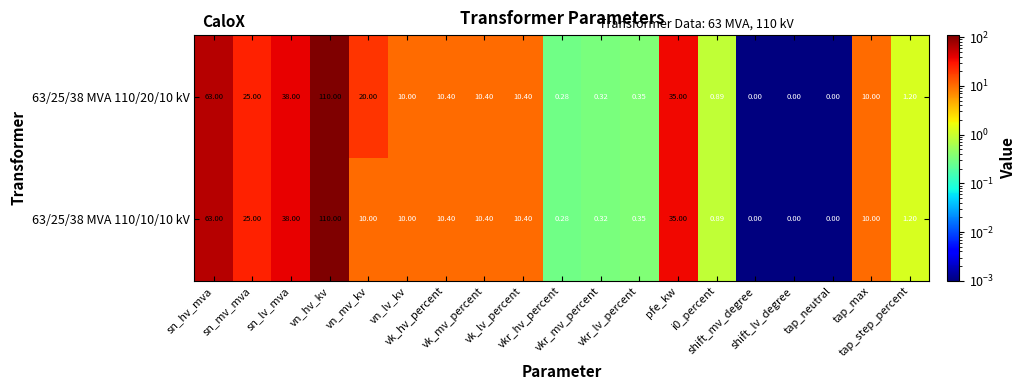

Which series has the widest spread of values?

63/25/38 MVA 110/20/10 kV